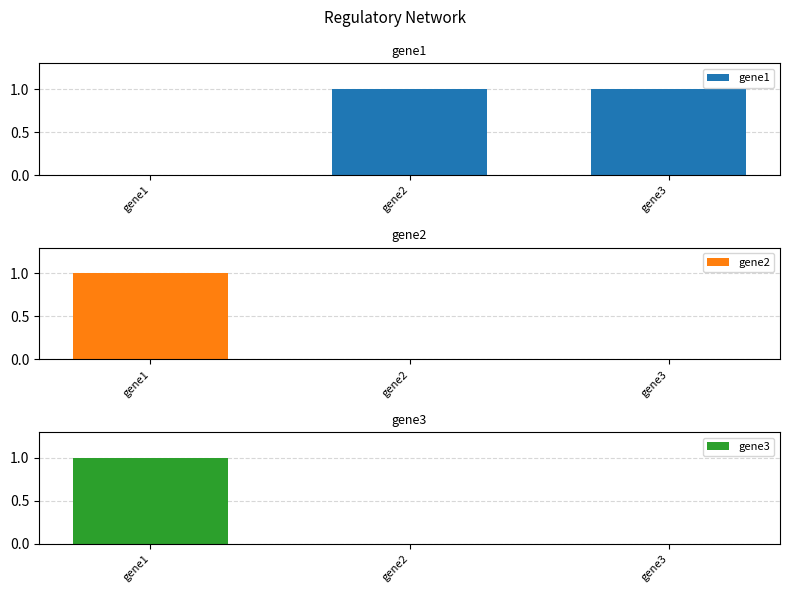

Count the gene3 values in the range 0 to 1.

3